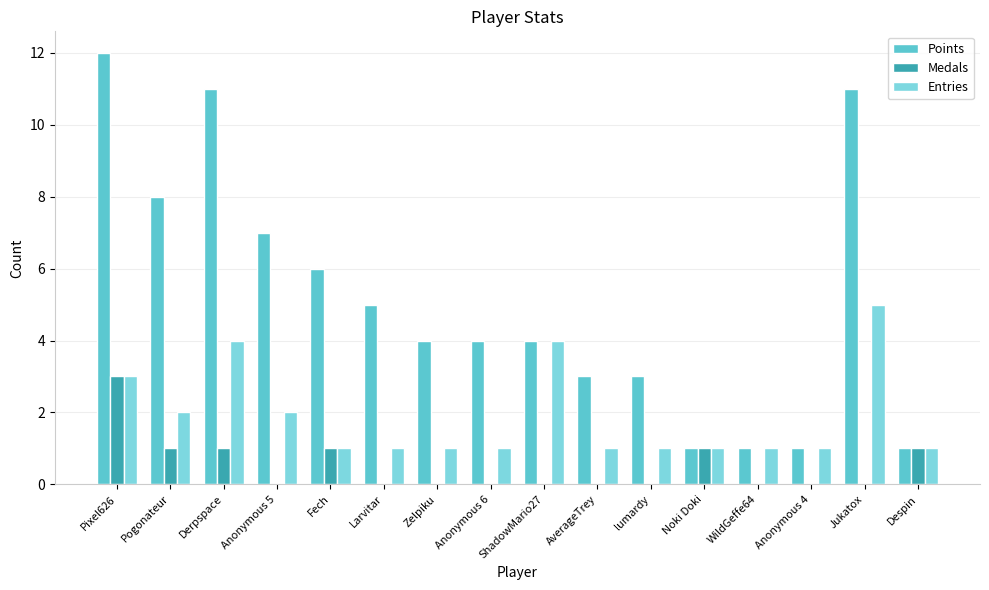

At which label is Entries closest to 3?

Pixel626